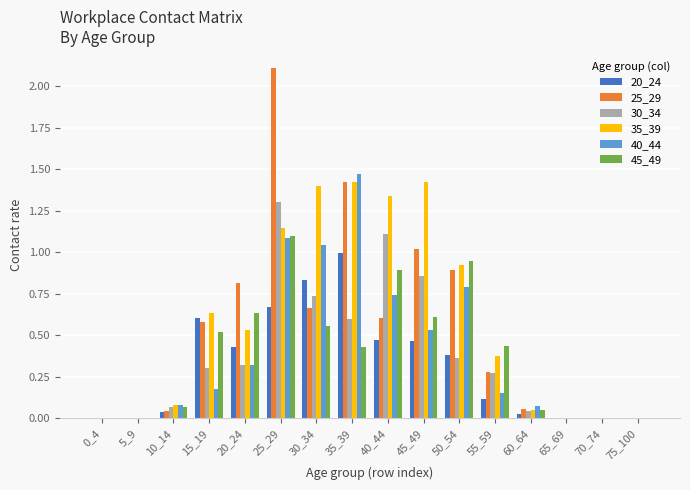

What is the sum of all 30_34 values?

6.0